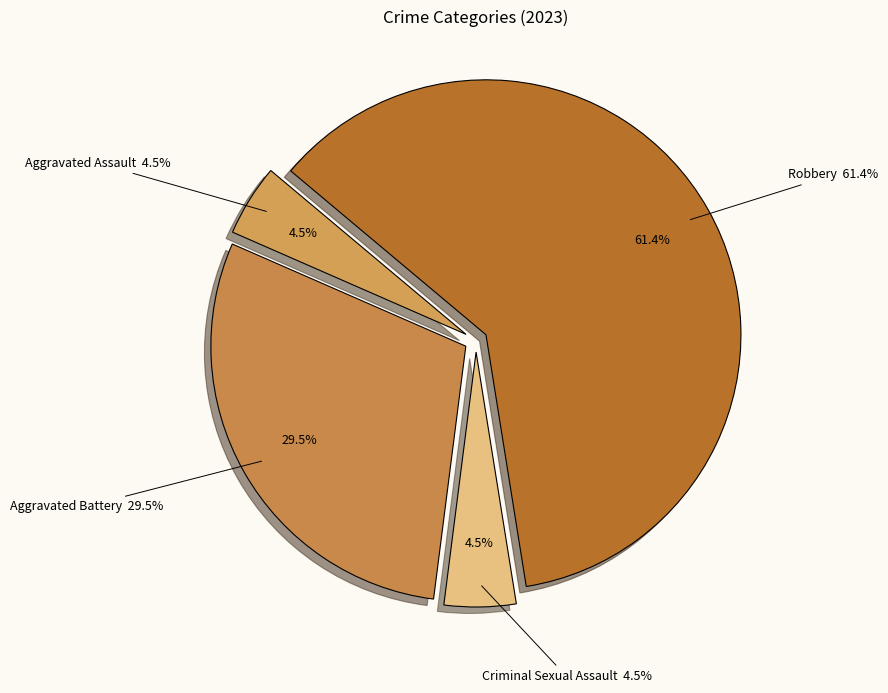

To the nearest percent, what is the difference between the largest and smallest slice percentages?

57%